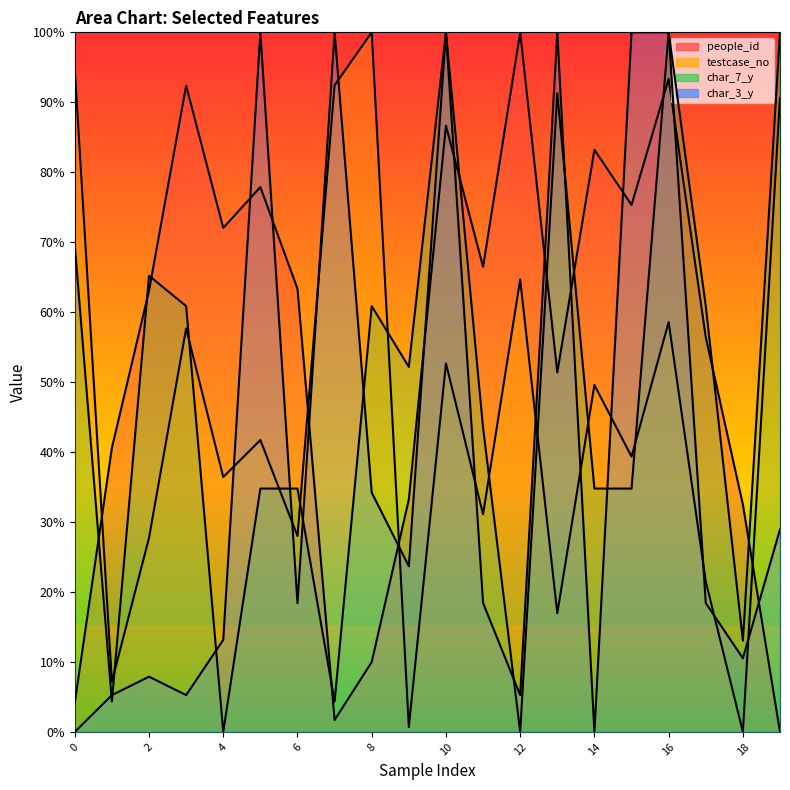

Does the chart have visible grid lines?

No